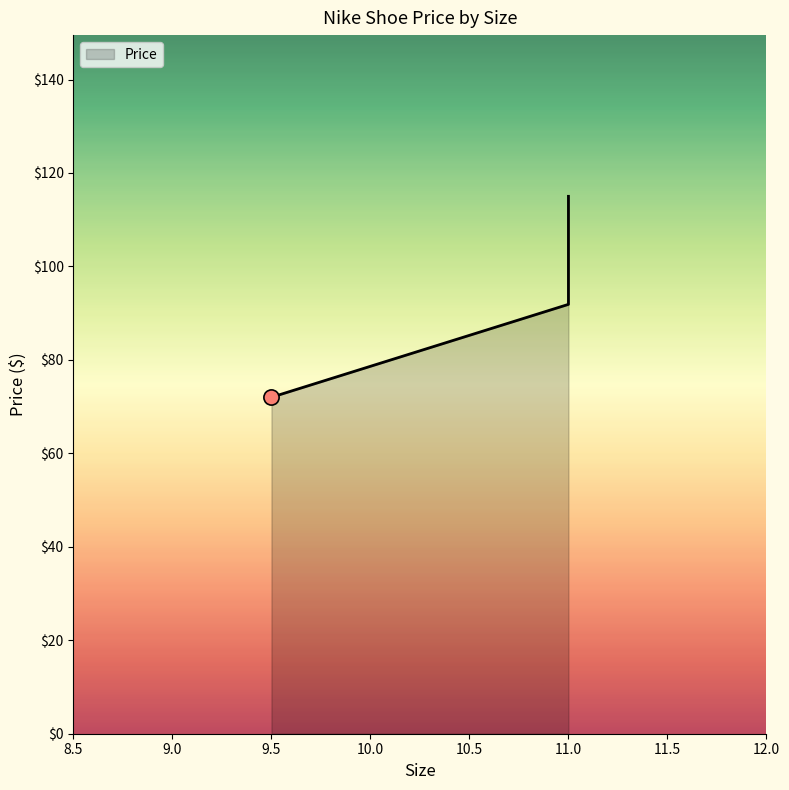

Approximately how many times larger is the value at 11.0 compared to 11.0?

1.3